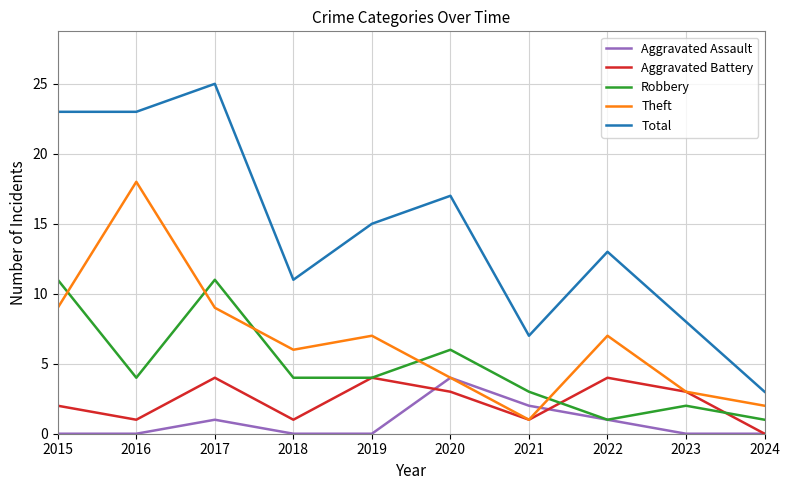

What is the difference between the highest and lowest values at 2023?

8